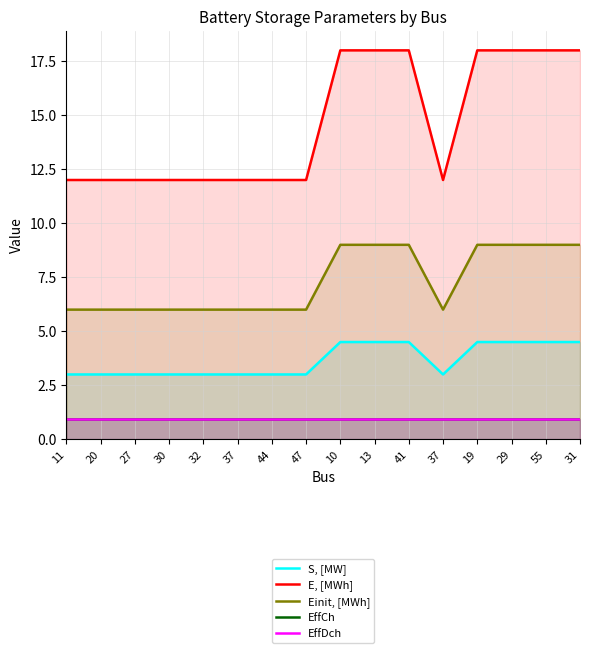

Rank the series by their maximum value, from lowest to highest.

EffCh, EffDch, S, [MW], Einit, [MWh], E, [MWh]